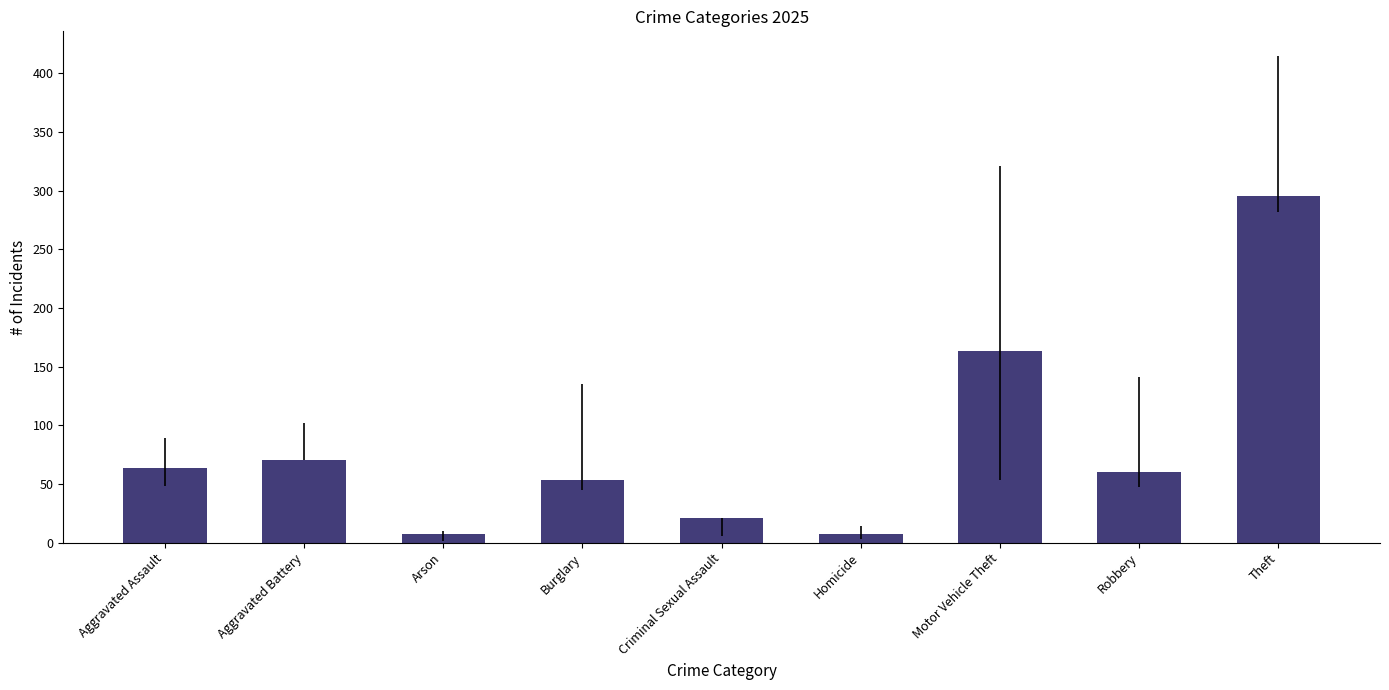

How many categories are shown in the chart?

9